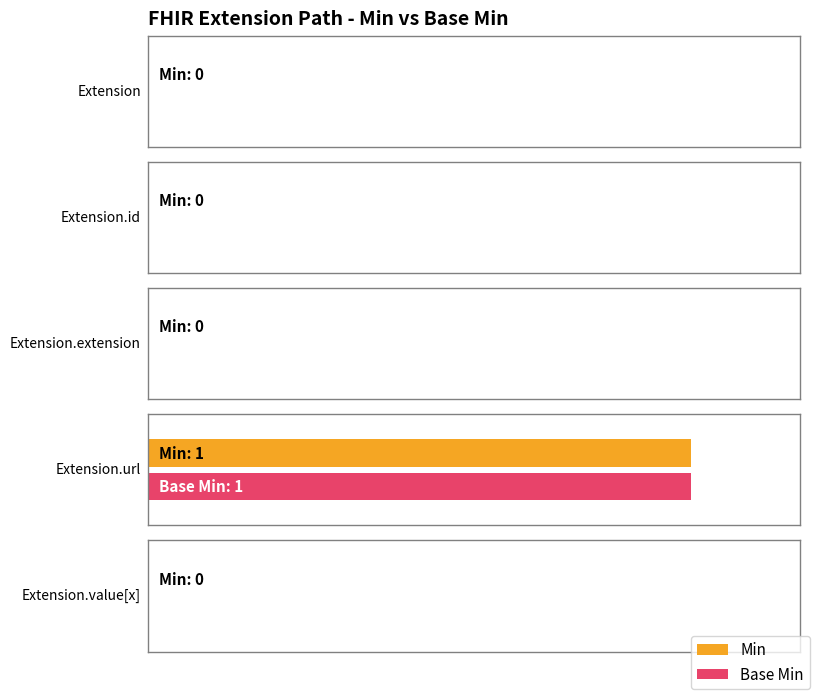

The value of Base Min at Extension.id is -1. True or false?

False